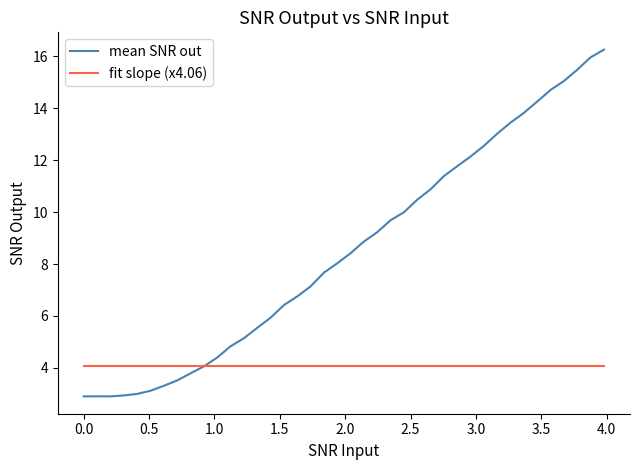

List the series in order of their overall mean, highest first.

mean SNR out, fit slope (x4.06)